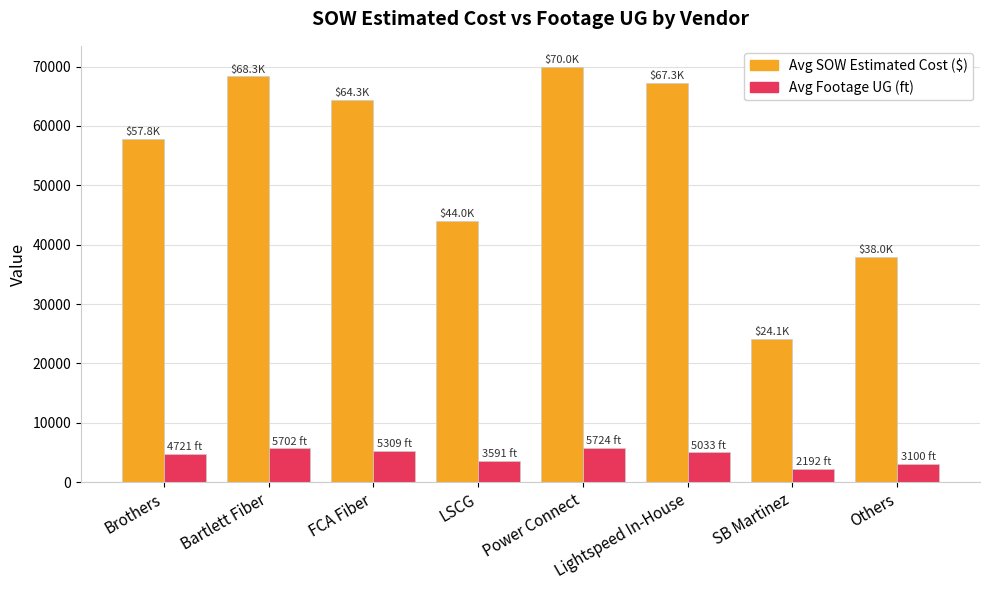

What is the total value across all series at LSCG?

47585.0